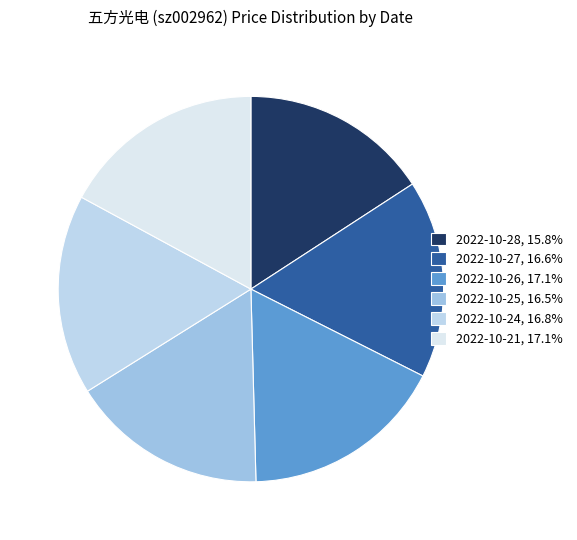

Count the number of slices in the pie.

6